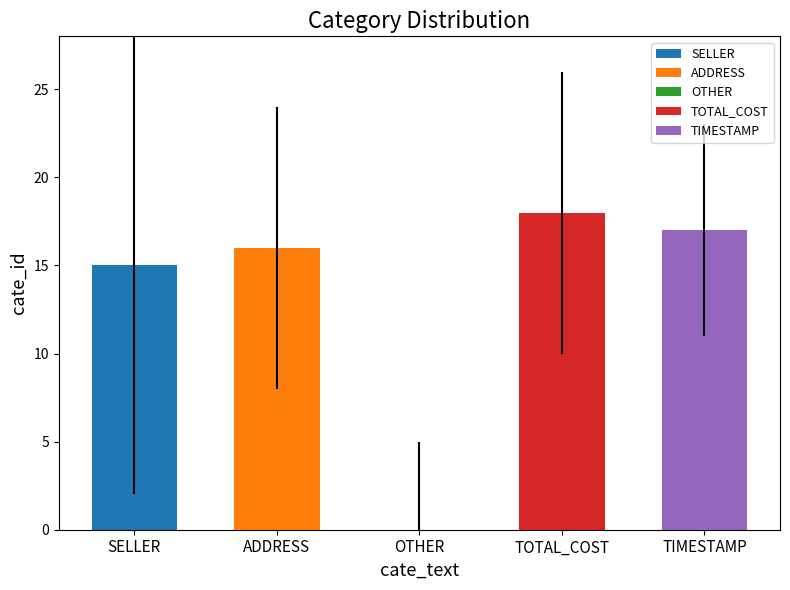

What position from the right is TIMESTAMP?

1